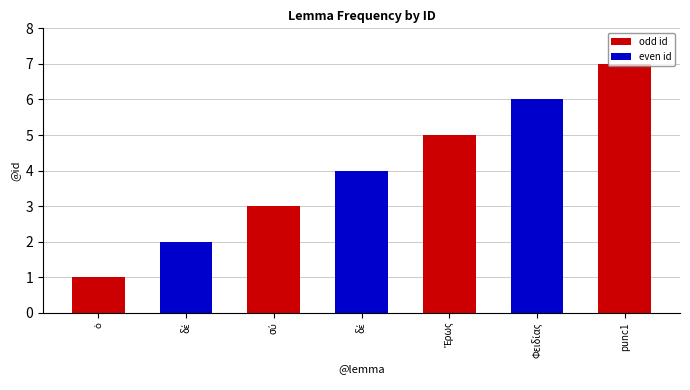

List the labels in order of value, smallest first.

ὁ, δέ, σύ, δέ, Ἔρως, Φειδίας, punc1